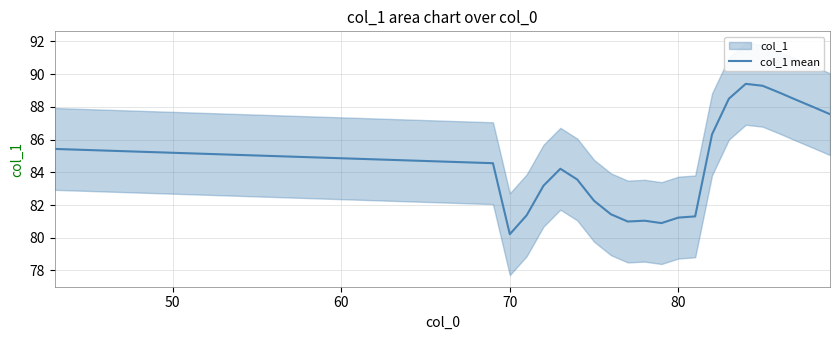

What is the lowest value of the col_1 mean series?

80.2